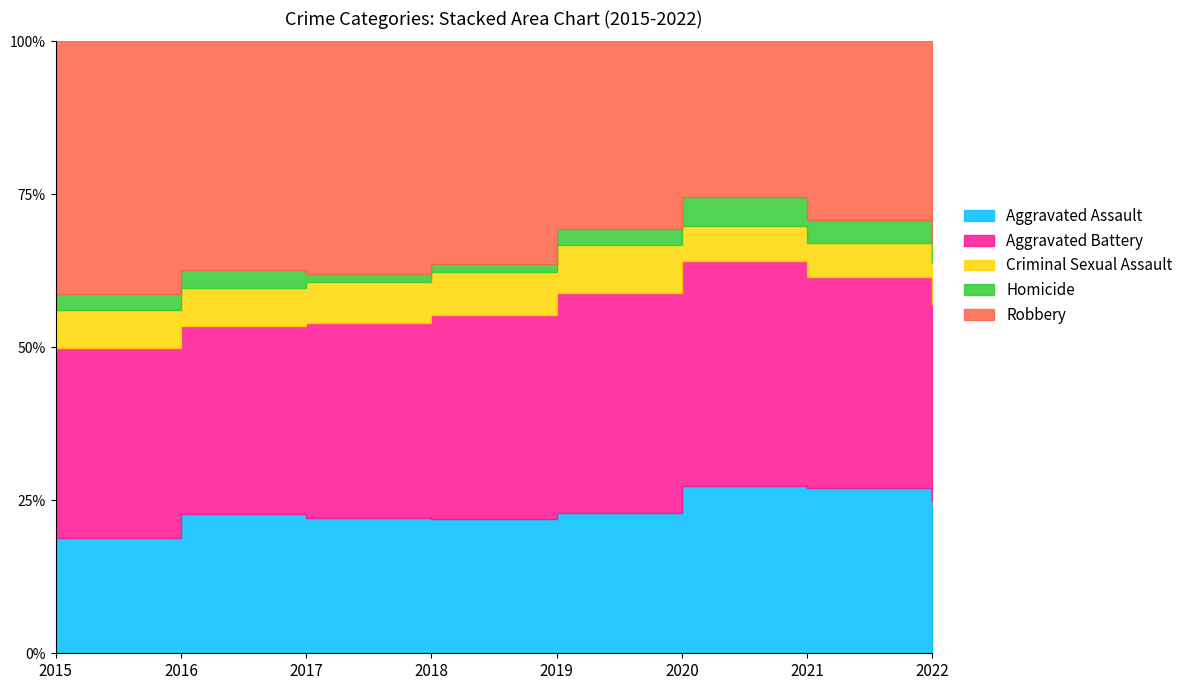

What is the value of the Aggravated Battery point at the 6th from the left?

171